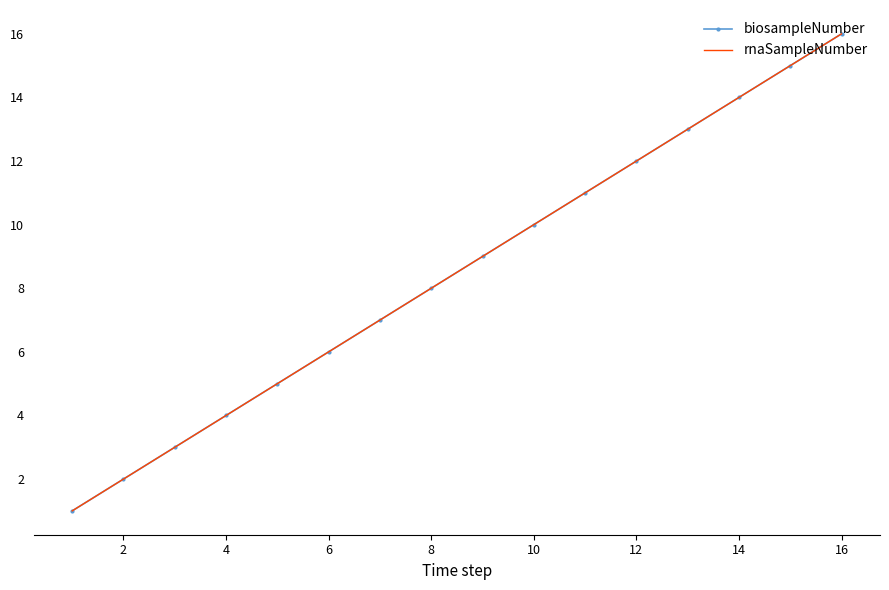

At how many categories does at least one series exceed 5?

11